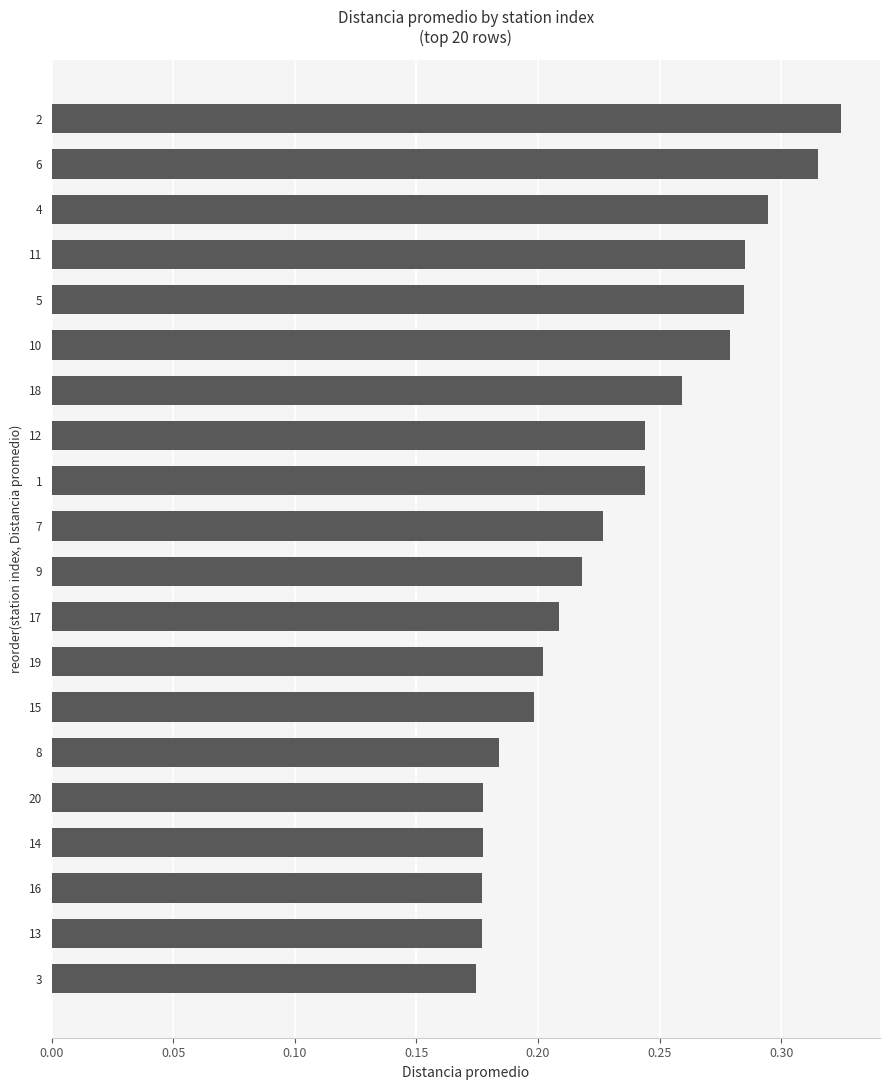

What is the sum of the values at 2 and 18?

0.6